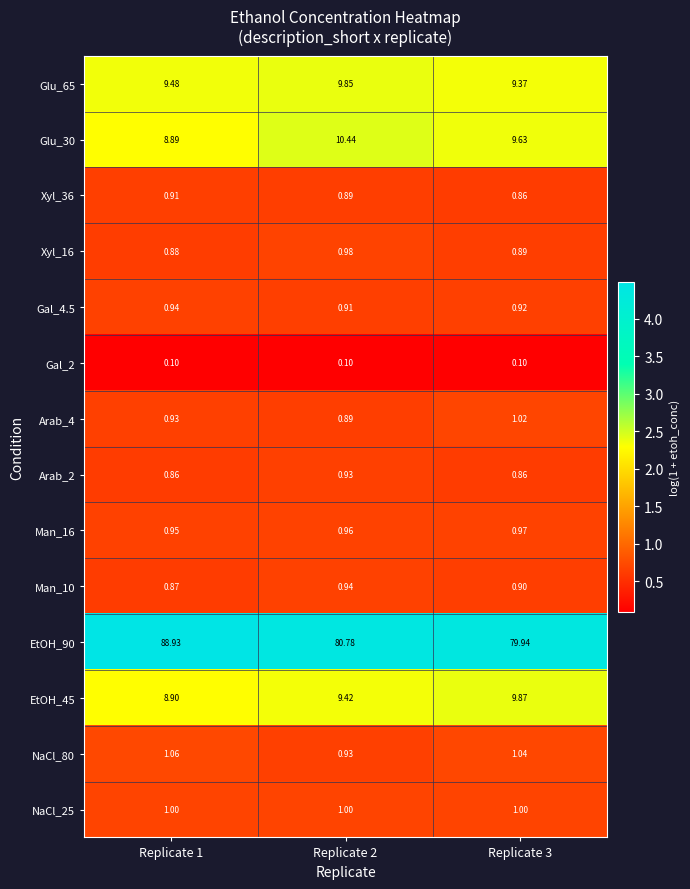

At how many categories does at least one series exceed 1?

3